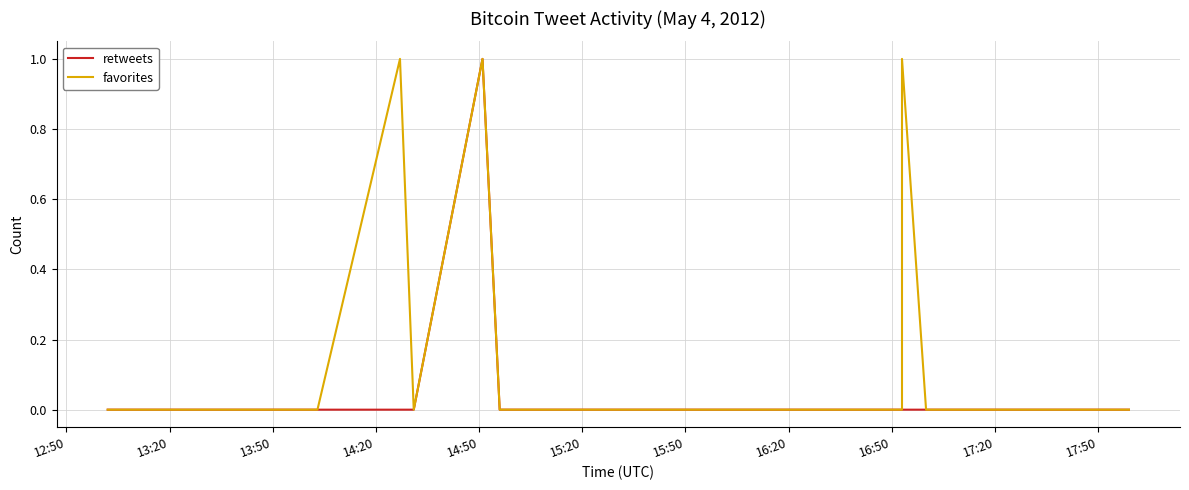

What is the difference between the maximum and minimum values in the favorites series?

1